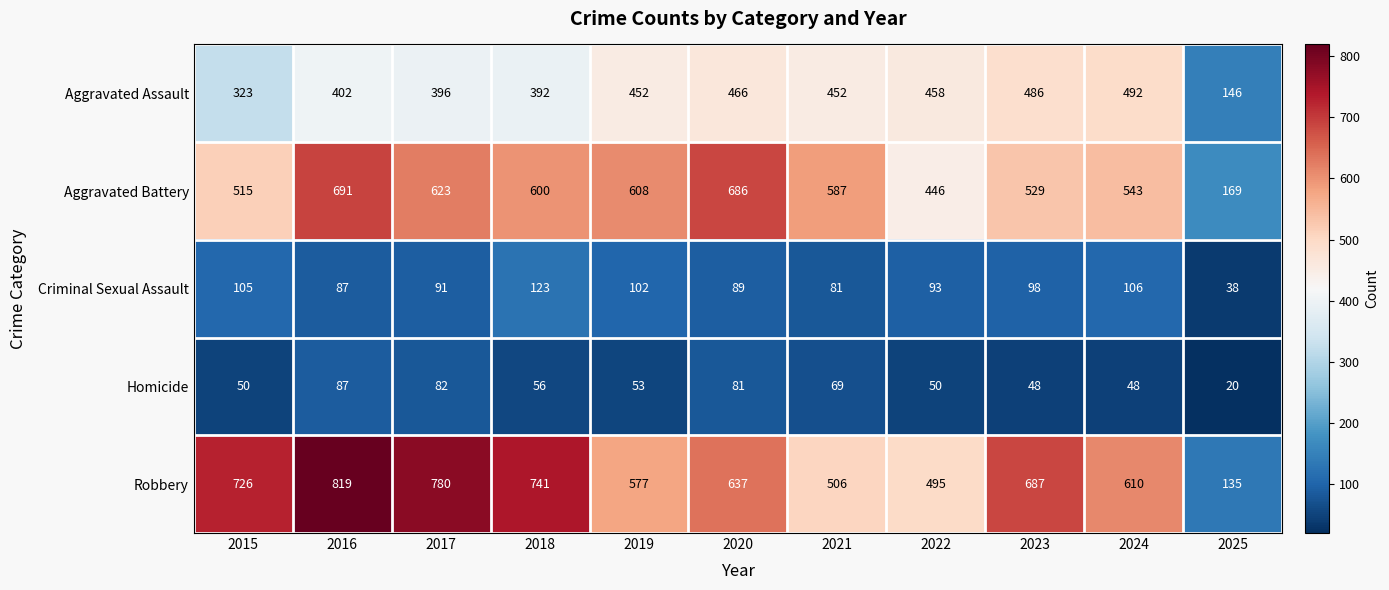

Where is Aggravated Assault nearest to the value 319?

2015